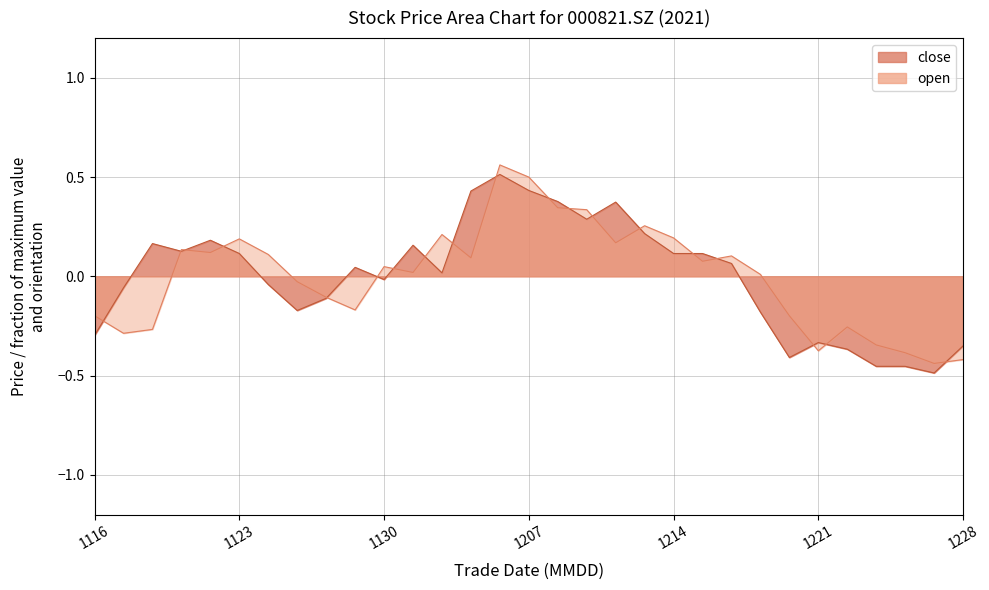

Is the value of close at 1123 greater than the value of open at 1116?

Yes